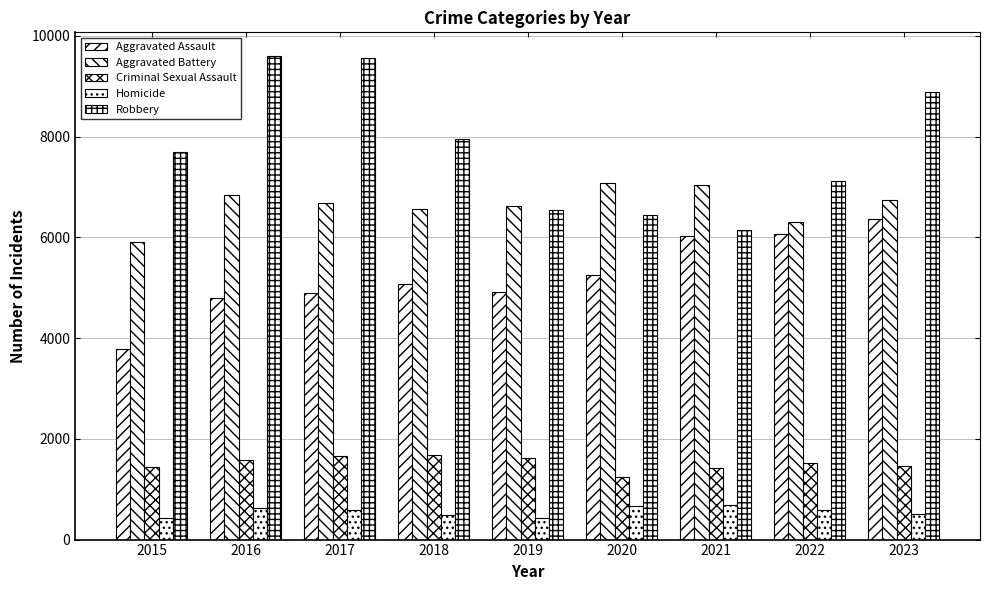

Which series has the largest total across all categories?

Robbery